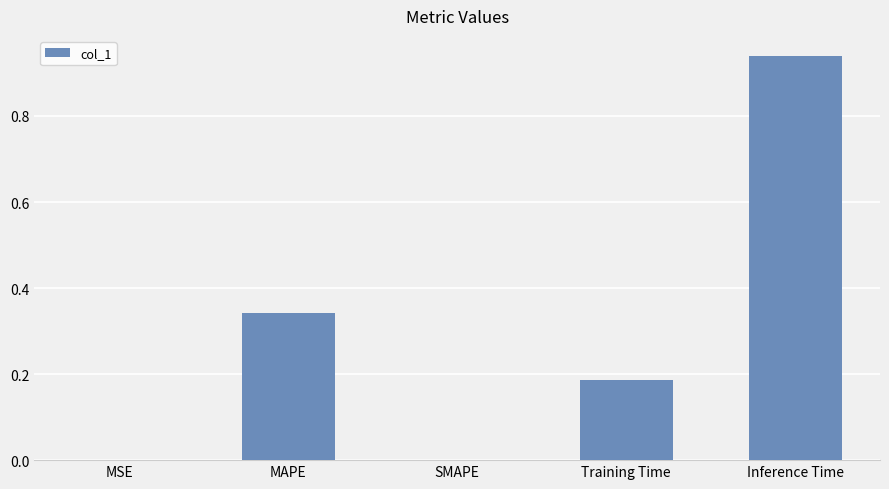

True or false: the data shows 0.0 at MSE.

True